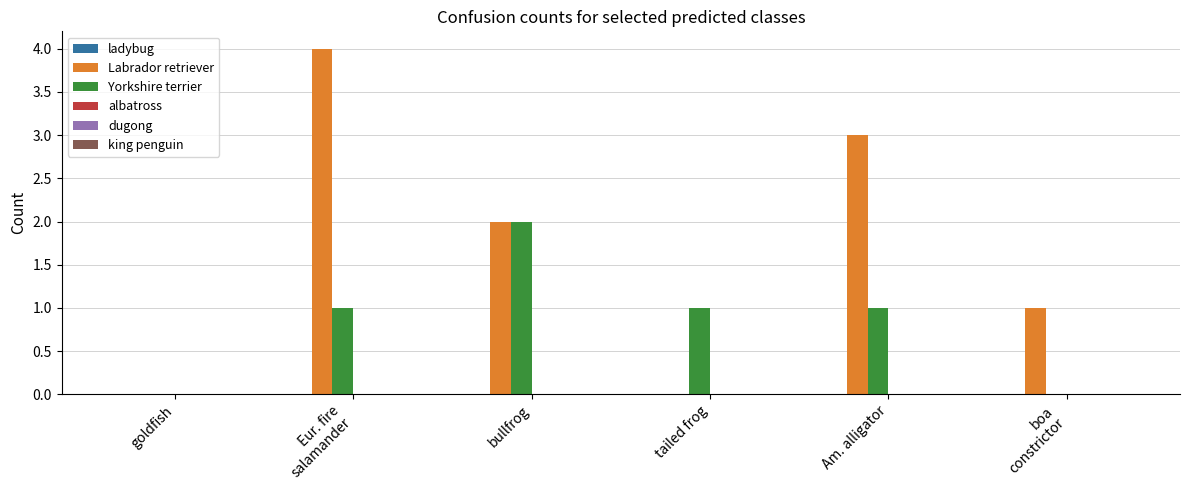

Which series has the largest total across all categories?

Labrador retriever